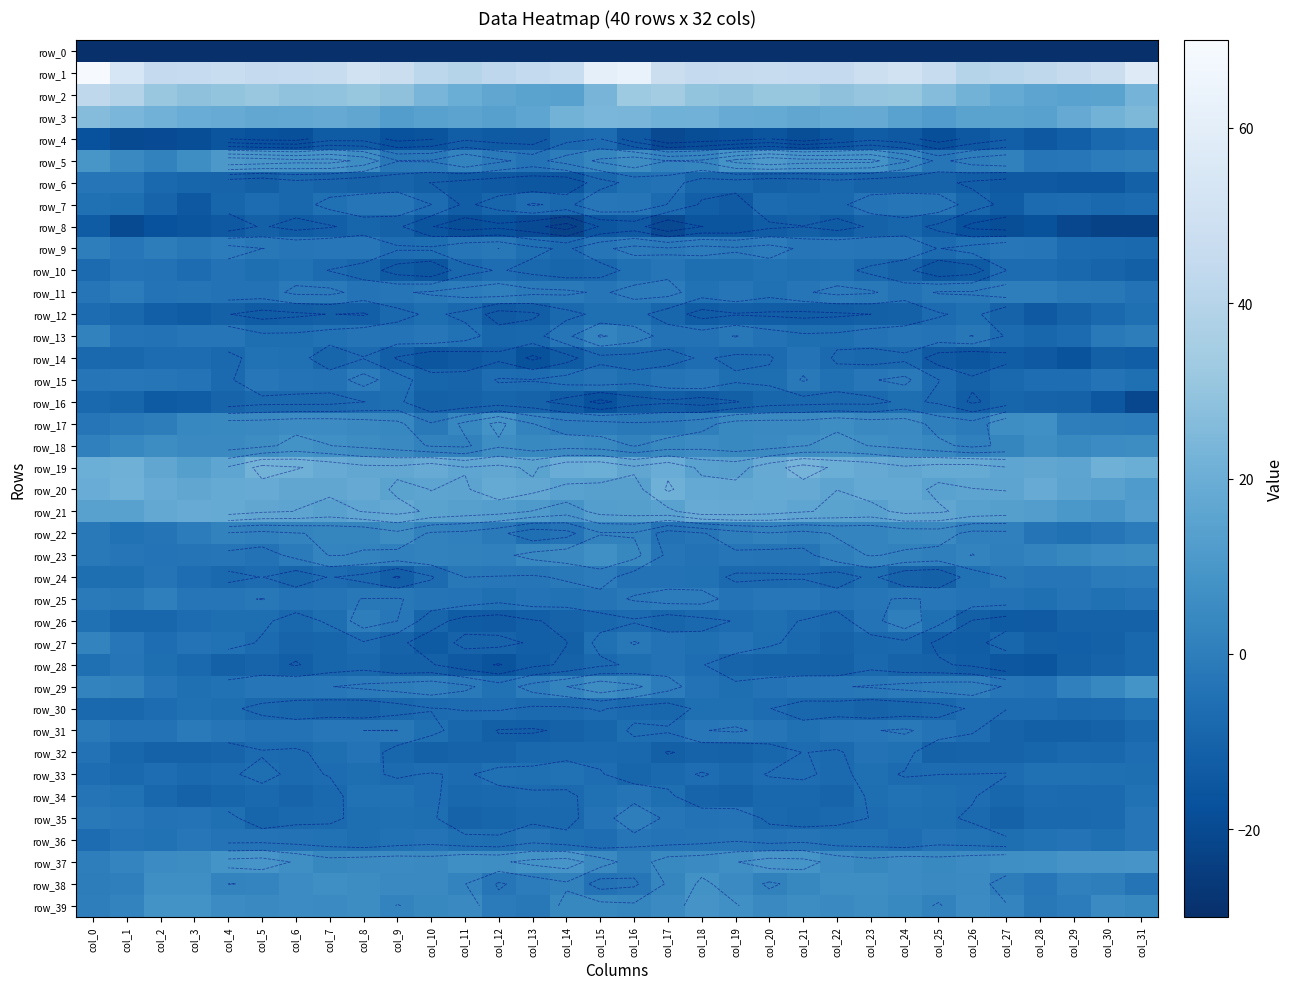

Which has a higher value, col_2 or col_25?

col_25